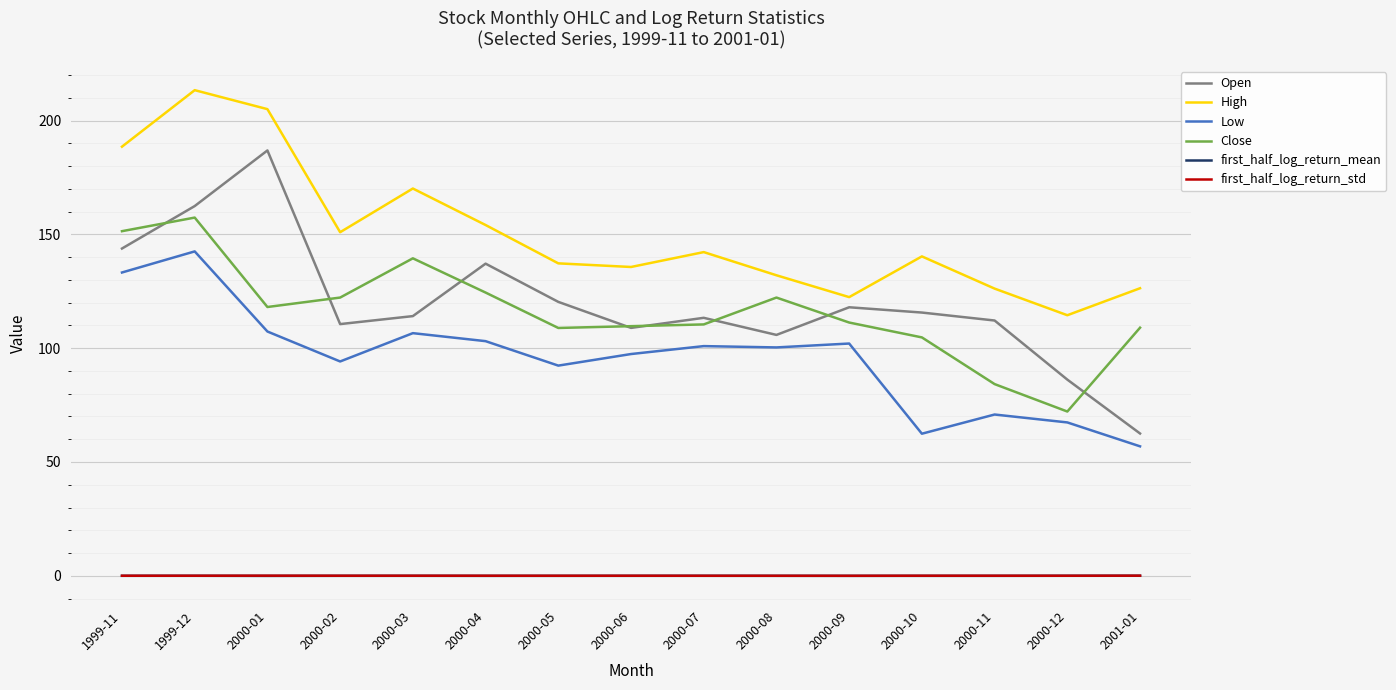

What value does the High series have at 2000-04?

154.1